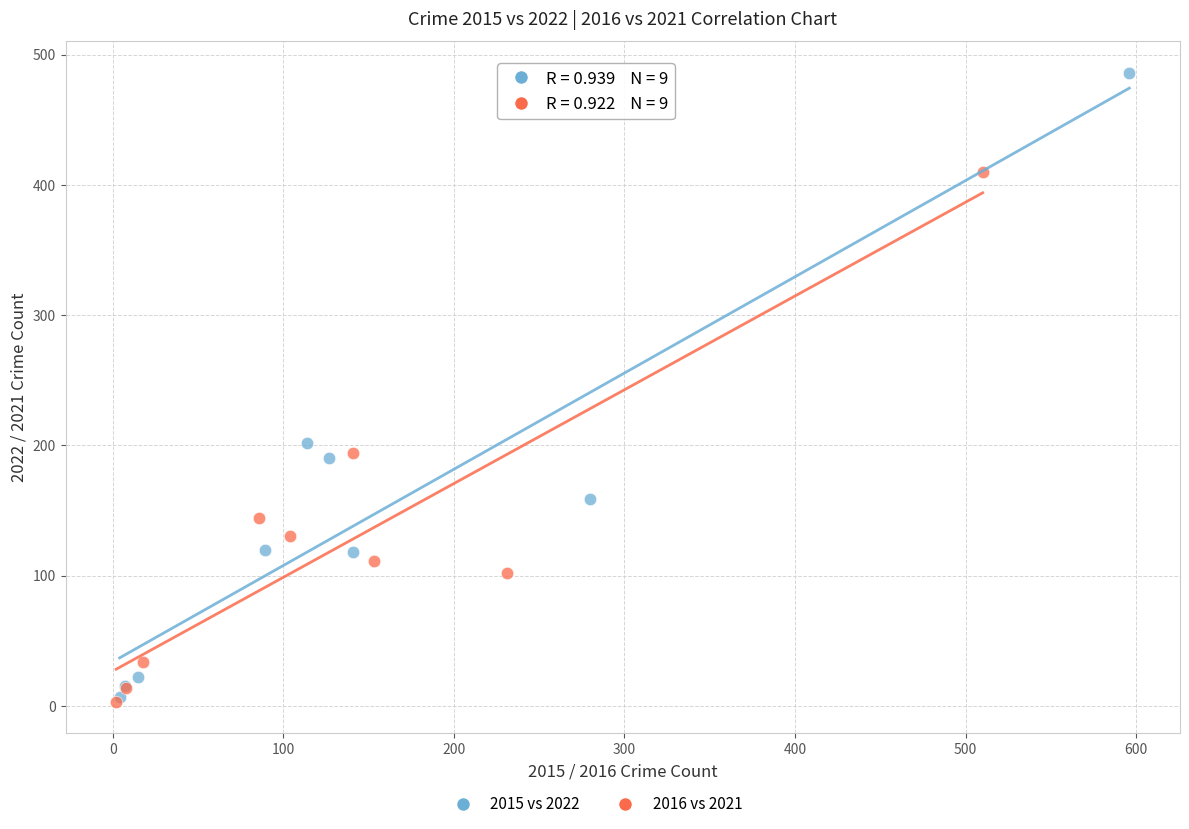

Which series has the widest spread of Y values?

2015 vs 2022